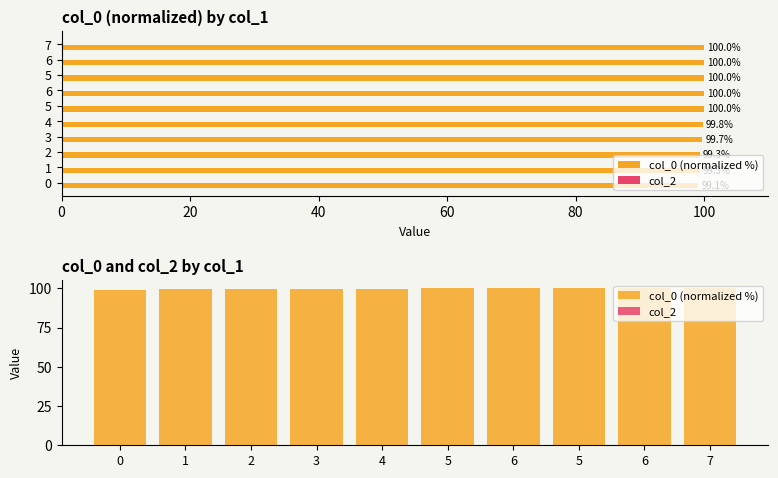

What is the average value of the col_0 (normalized %) series?

99.7